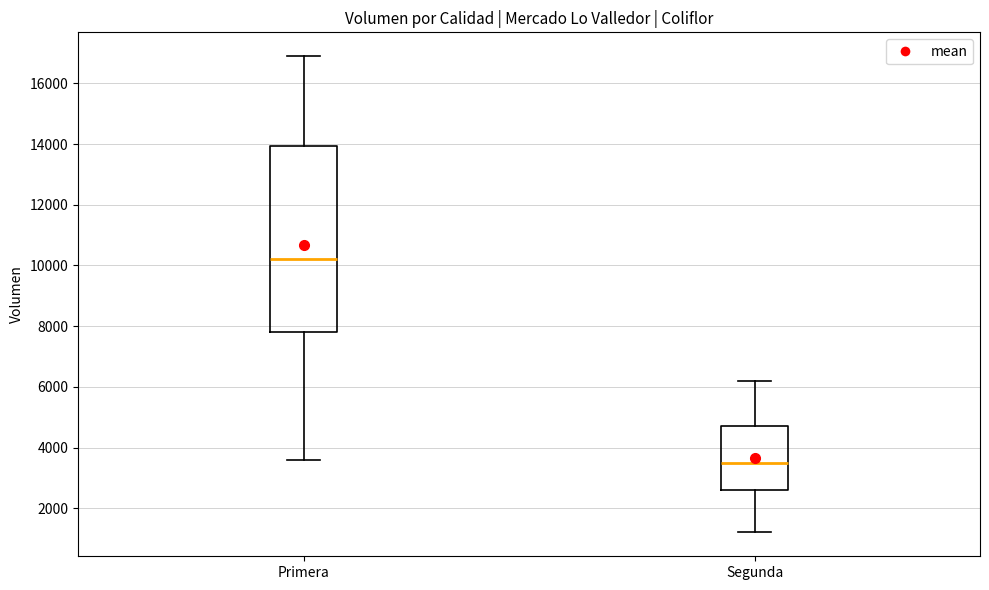

Which box is the tallest, from its lower edge to its upper edge?

Primera